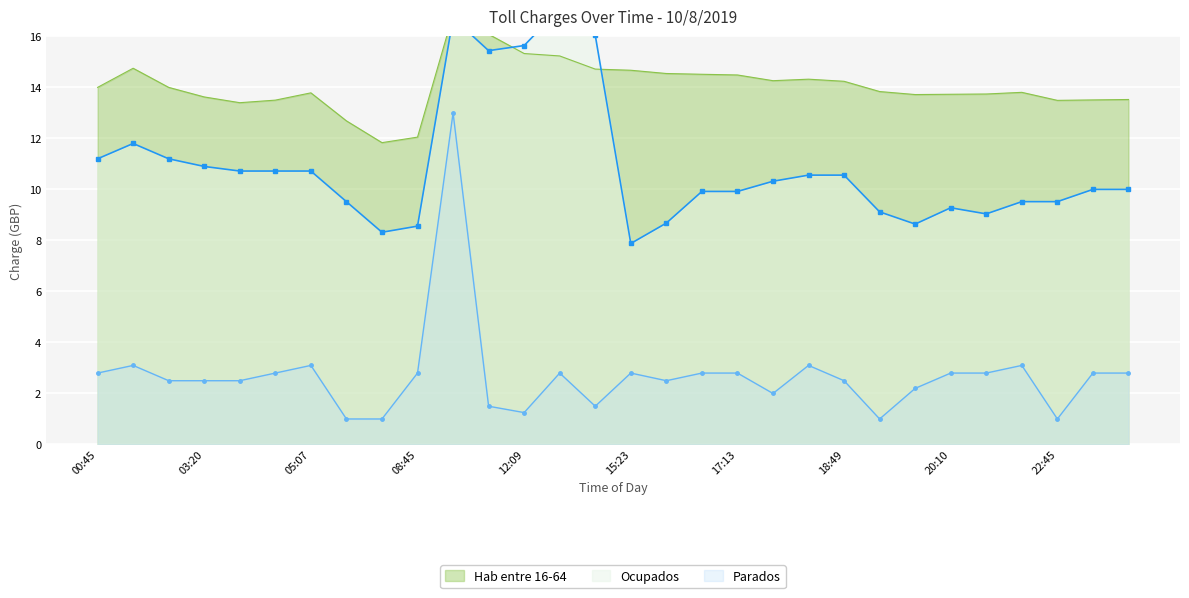

At which label does the data first exceed 2?

00:45